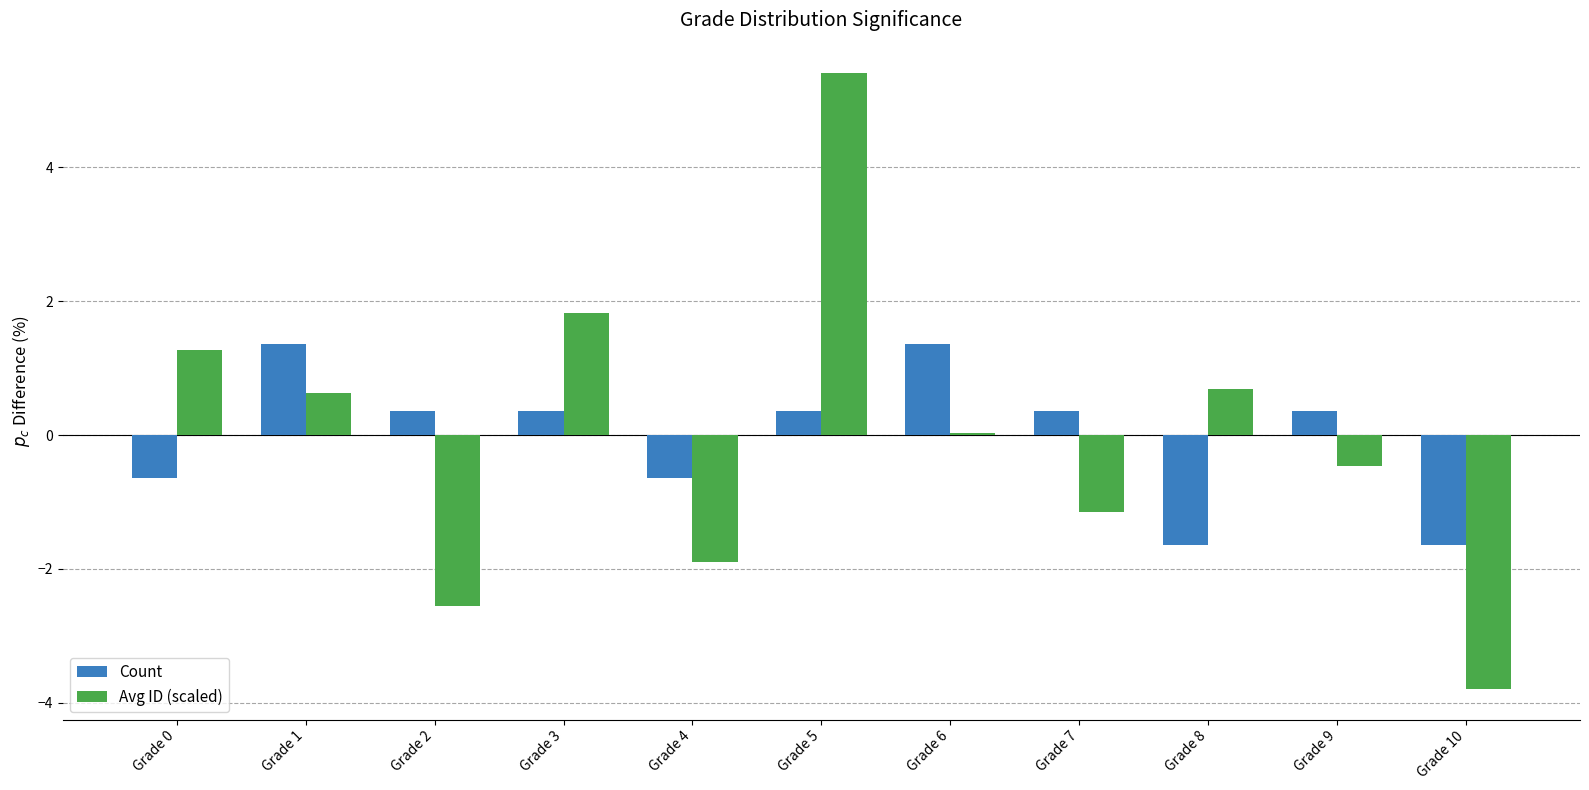

Does the chart contain any negative values?

Yes